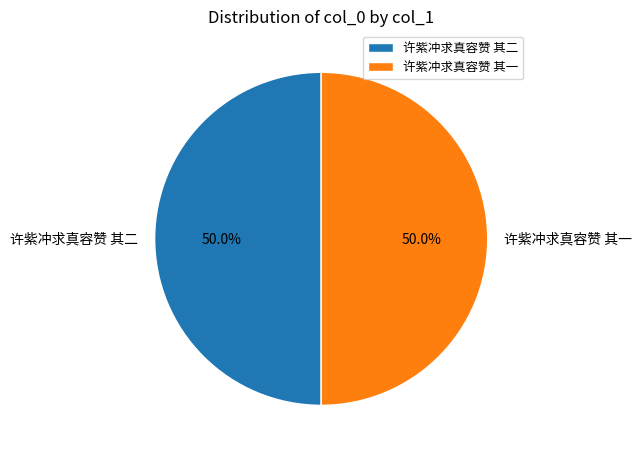

Is the sum of 许紫冲求真容赞 其一 and 许紫冲求真容赞 其二 greater than half?

Yes